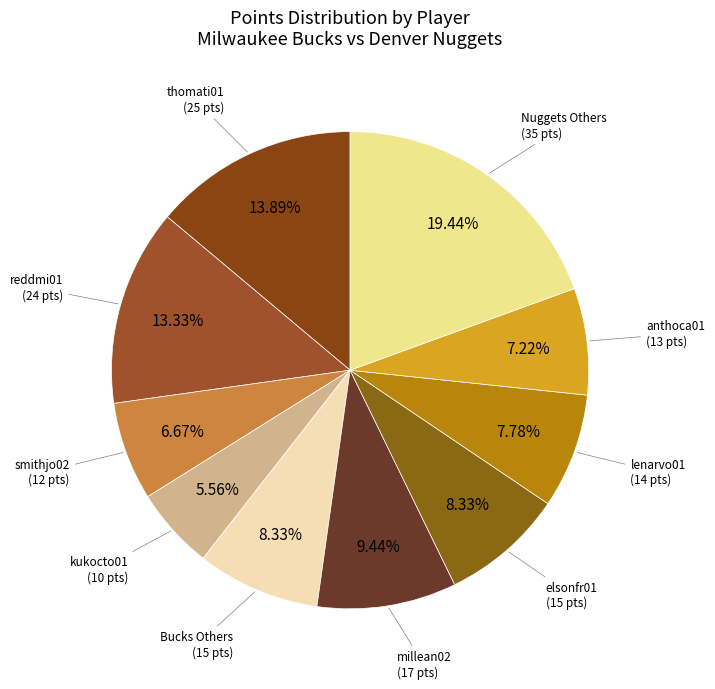

Count the number of slices in the pie.

10